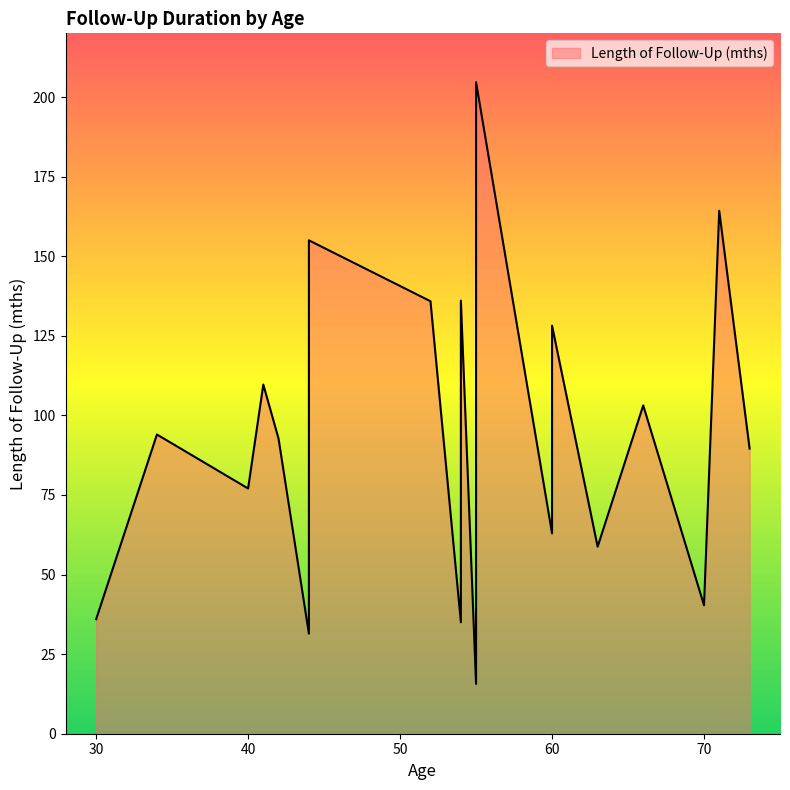

How many lines are shown in the chart?

1